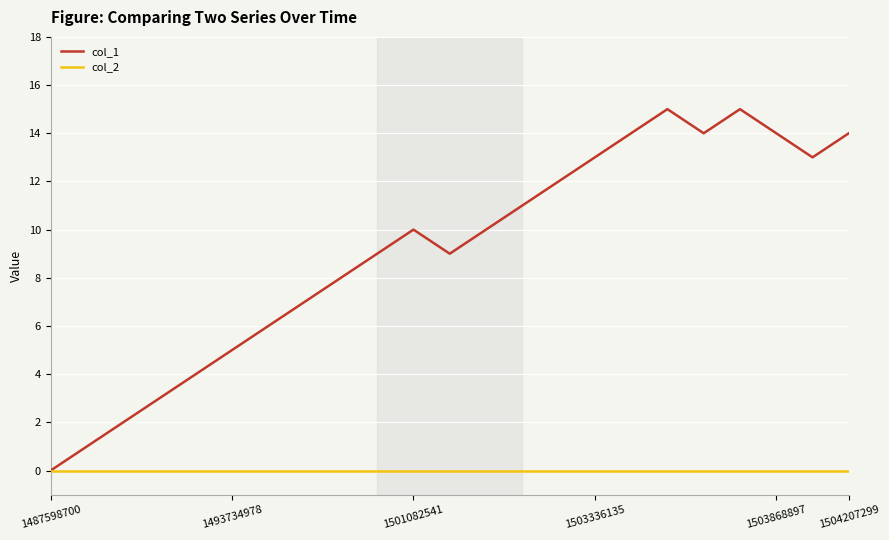

List the series in order of their overall mean, lowest first.

col_2, col_1